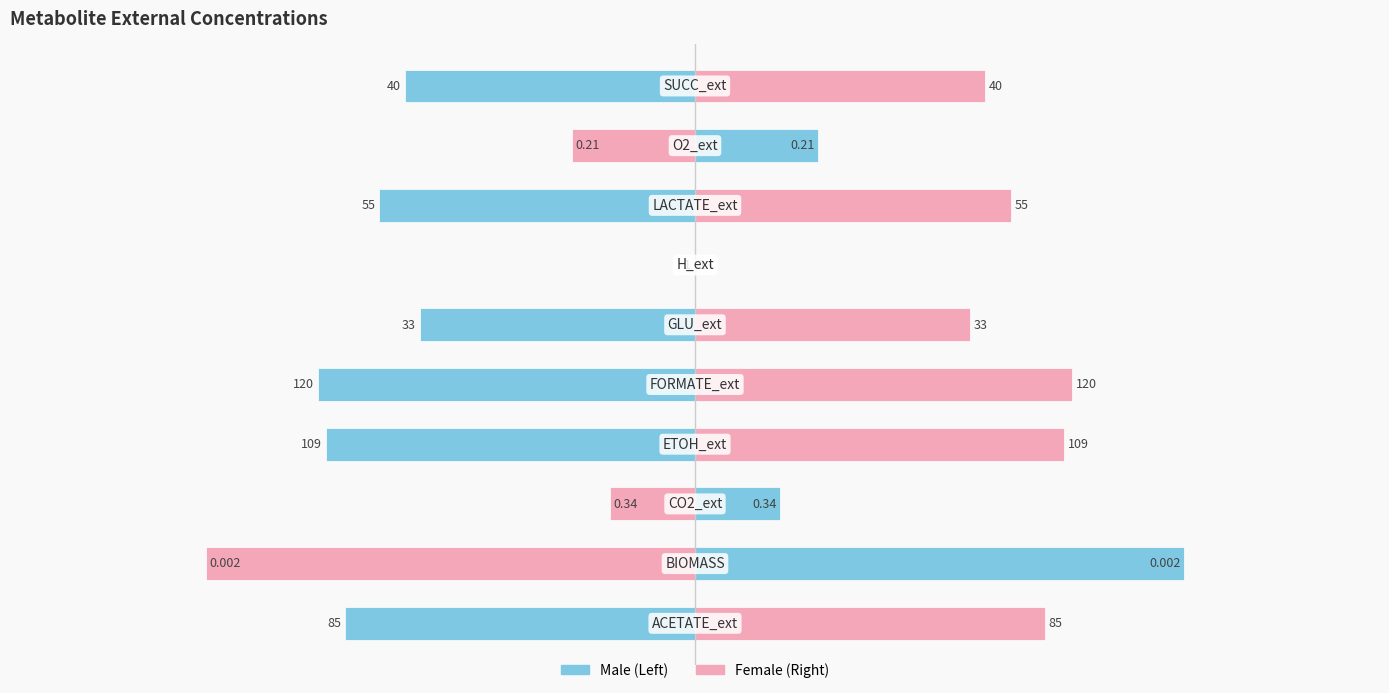

At how many categories does at least one series exceed -1?

10